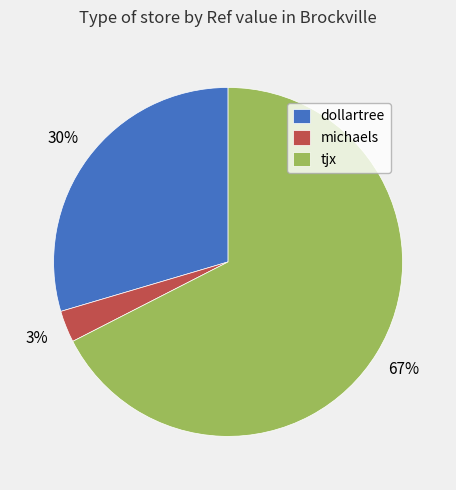

How many segments does this pie chart have?

3